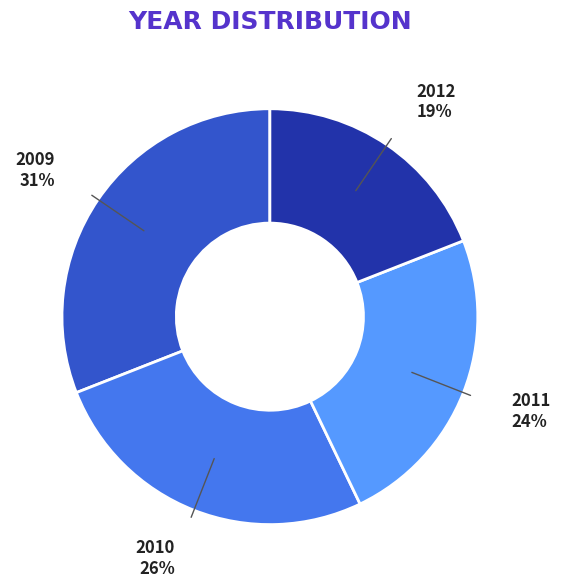

Count the number of slices in the pie.

4